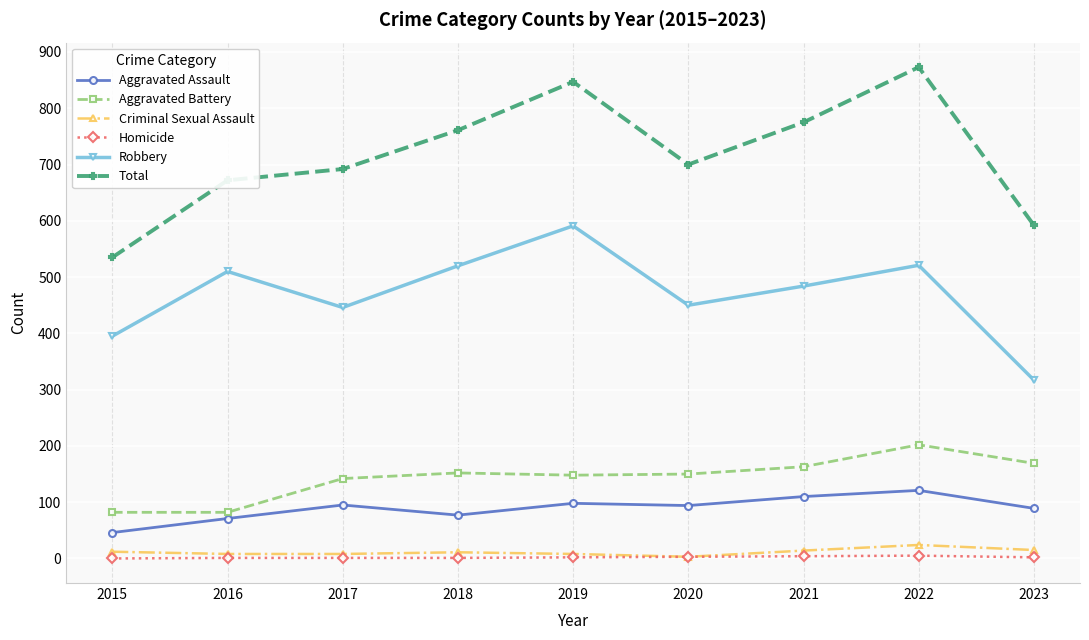

How many distinct data groups are displayed?

6